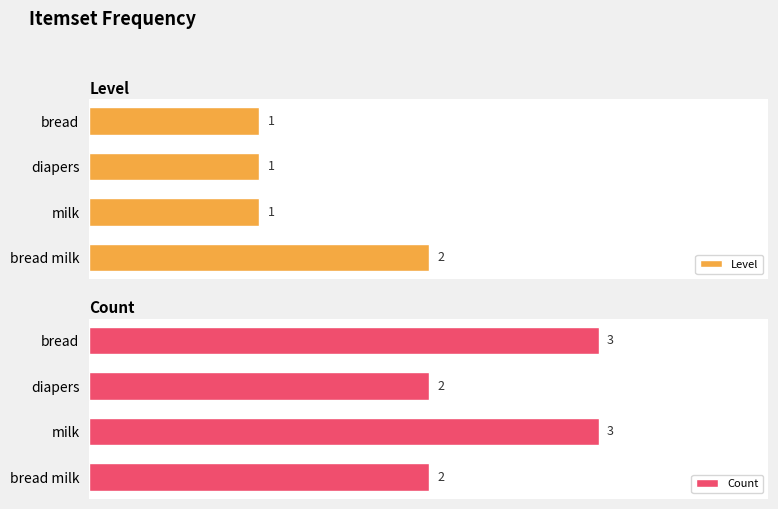

Is it true that Count equals 3 at bread?

True